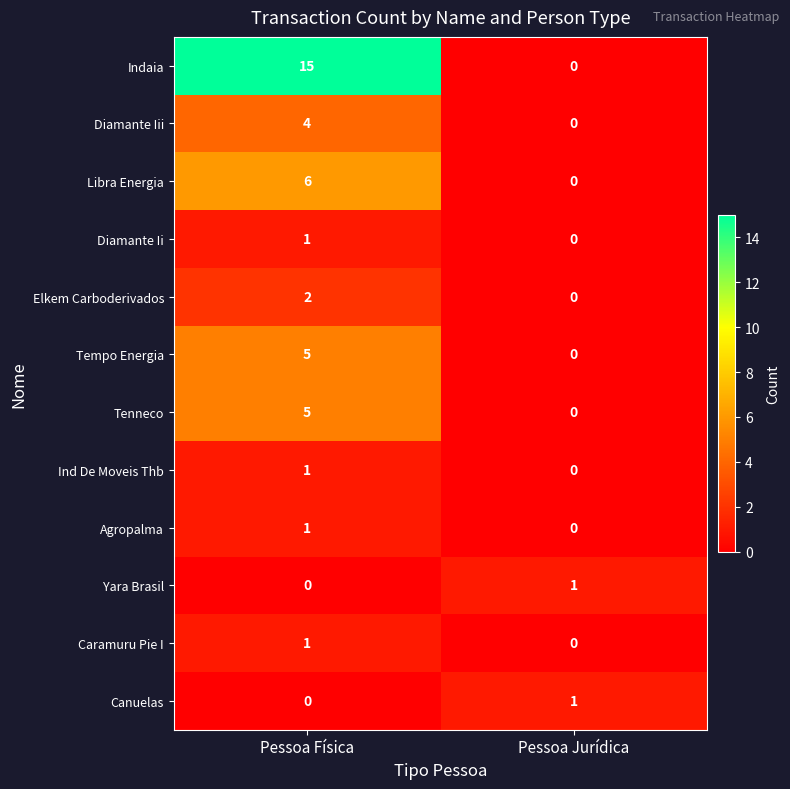

What is the total value across all series at Pessoa Jurídica?

2